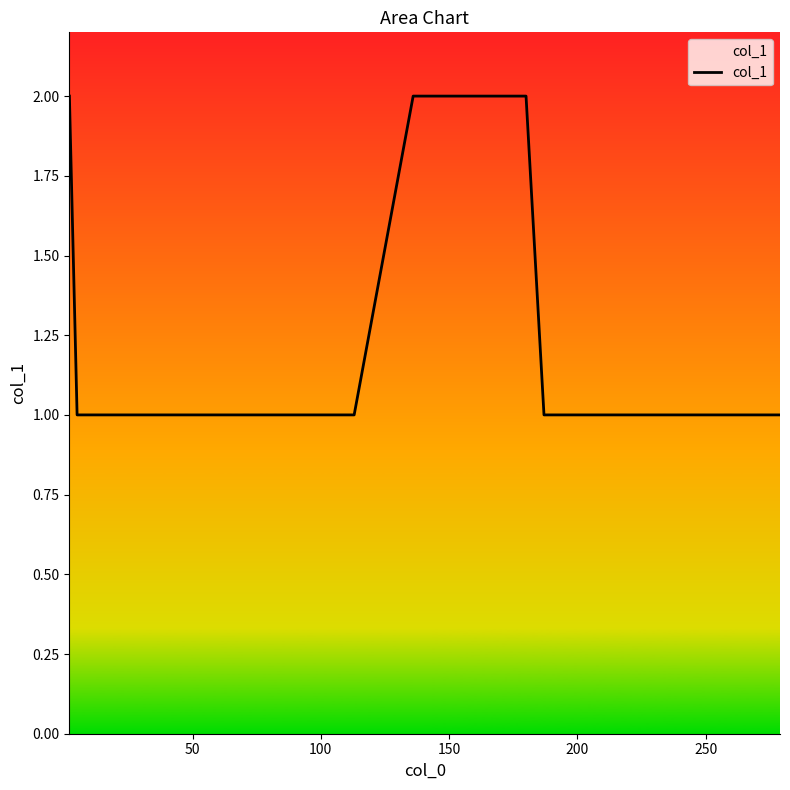

What is the average value?

1